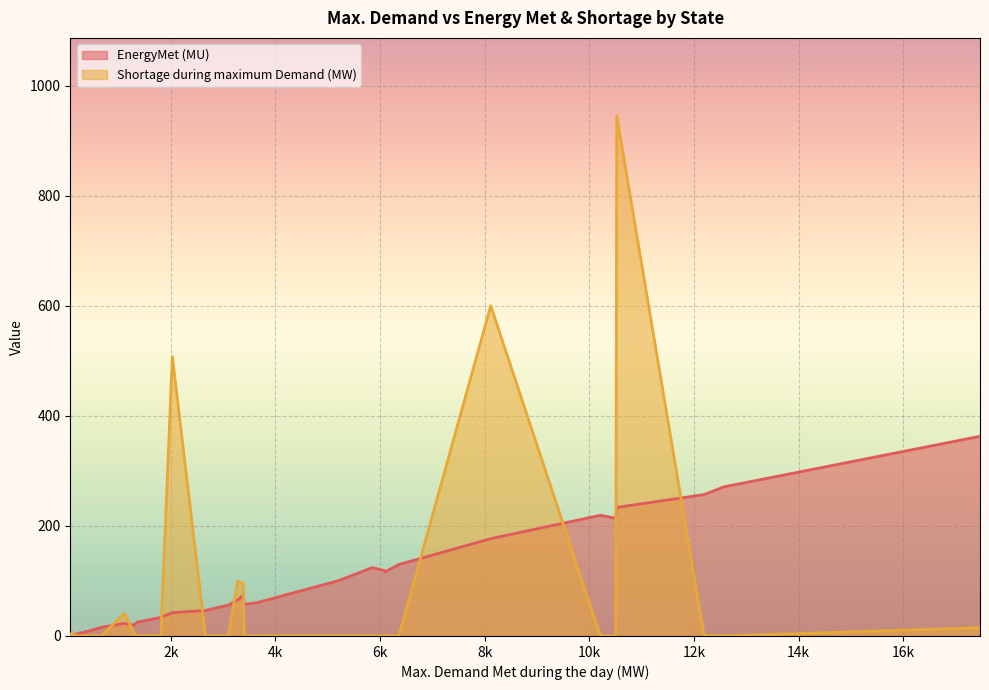

How many lines are shown in the chart?

2